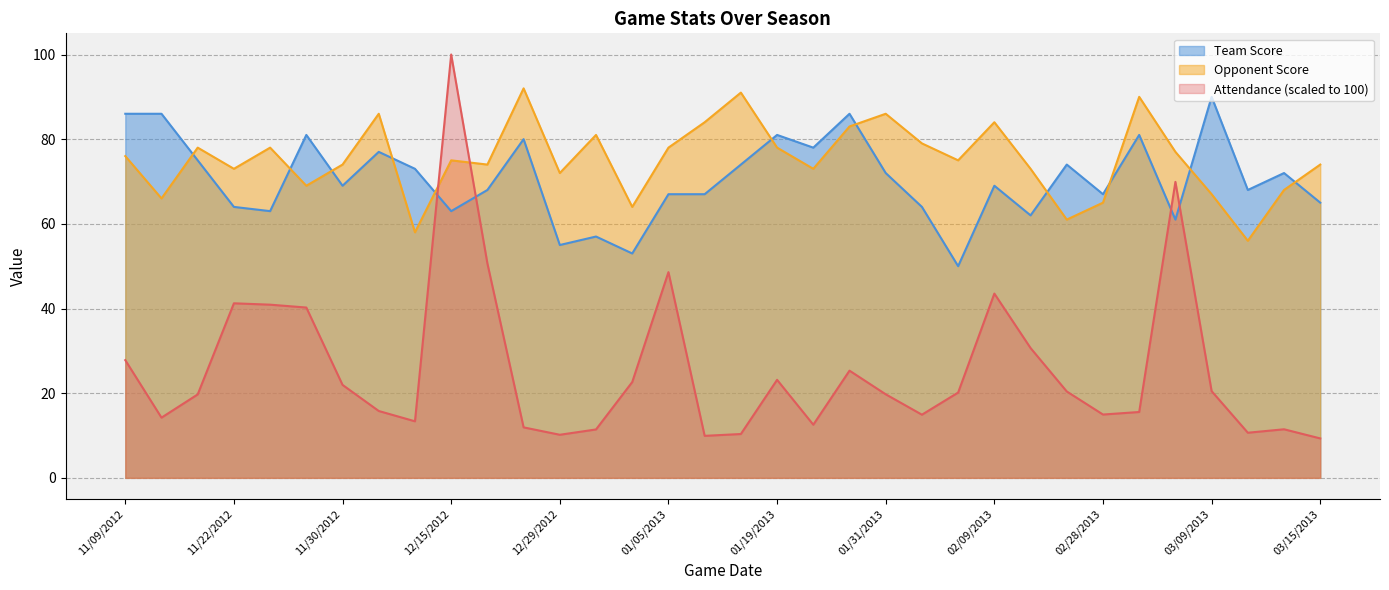

Rank the series at 01/12/2013 from highest to lowest value.

Opponent Score, Team Score, Attendance